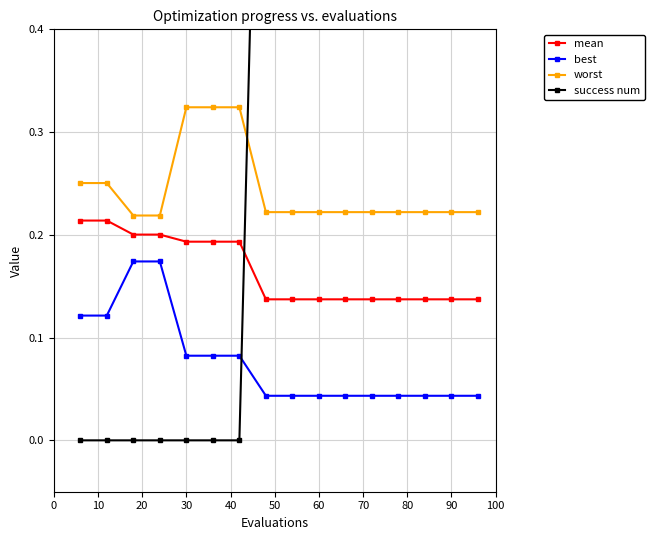

Is it true that success num equals 0.0 at 30?

True